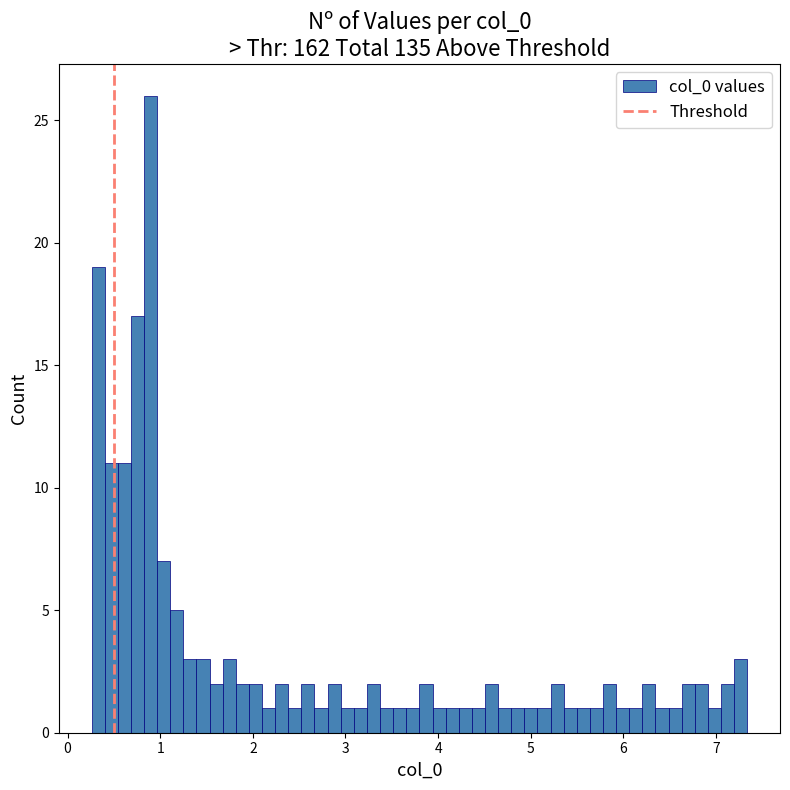

Read against the x-axis, roughly where is the centre of the tallest bar?

0.9